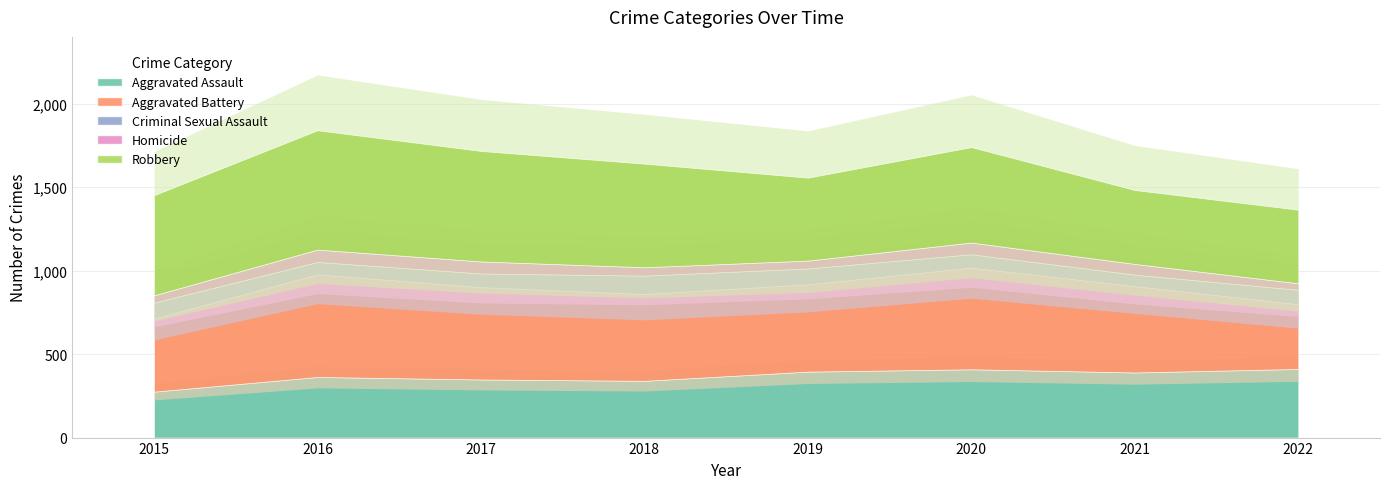

Where is the first local minimum for Homicide?

2019